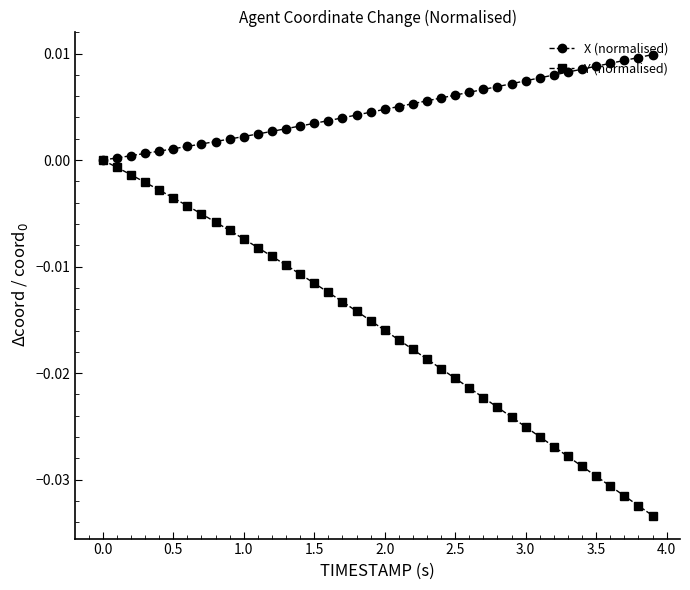

List the series in order of their overall mean, lowest first.

Y (normalised), X (normalised)